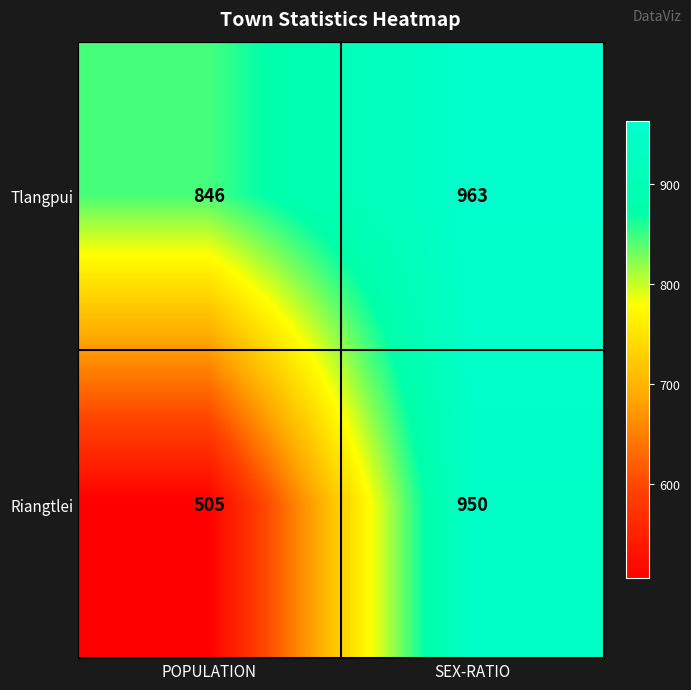

Reading left to right, extract all data points from this chart.

Tlangpui: POPULATION=846	SEX-RATIO=963
Riangtlei: POPULATION=505	SEX-RATIO=950